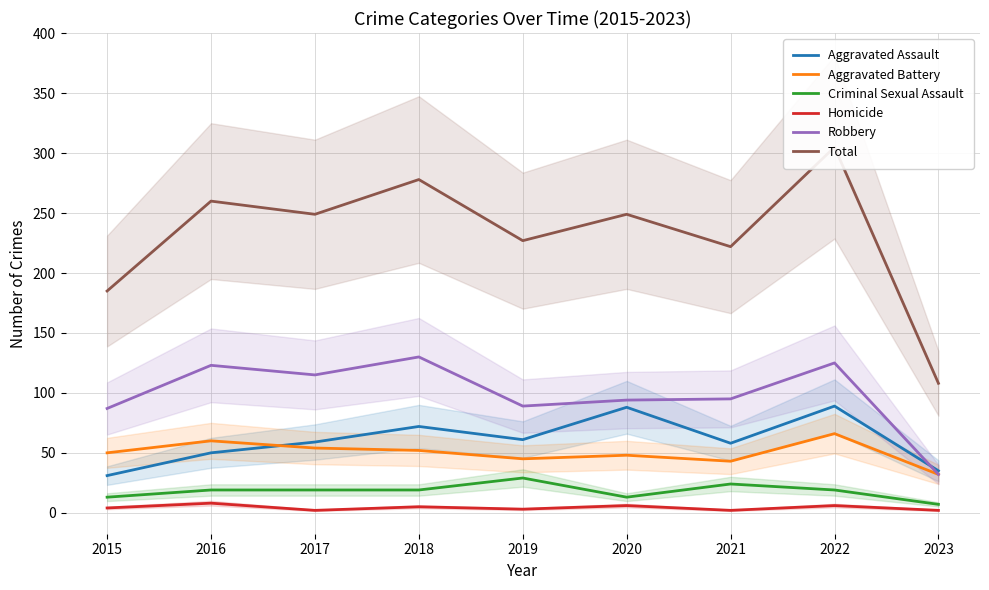

Is it true that Homicide equals 1 at 2021?

False